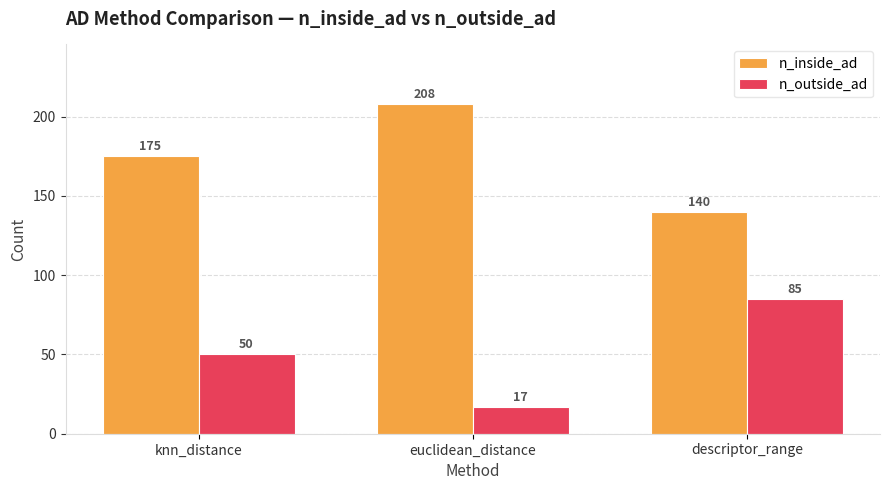

What is the difference between the maximum and minimum values in the n_inside_ad series?

68